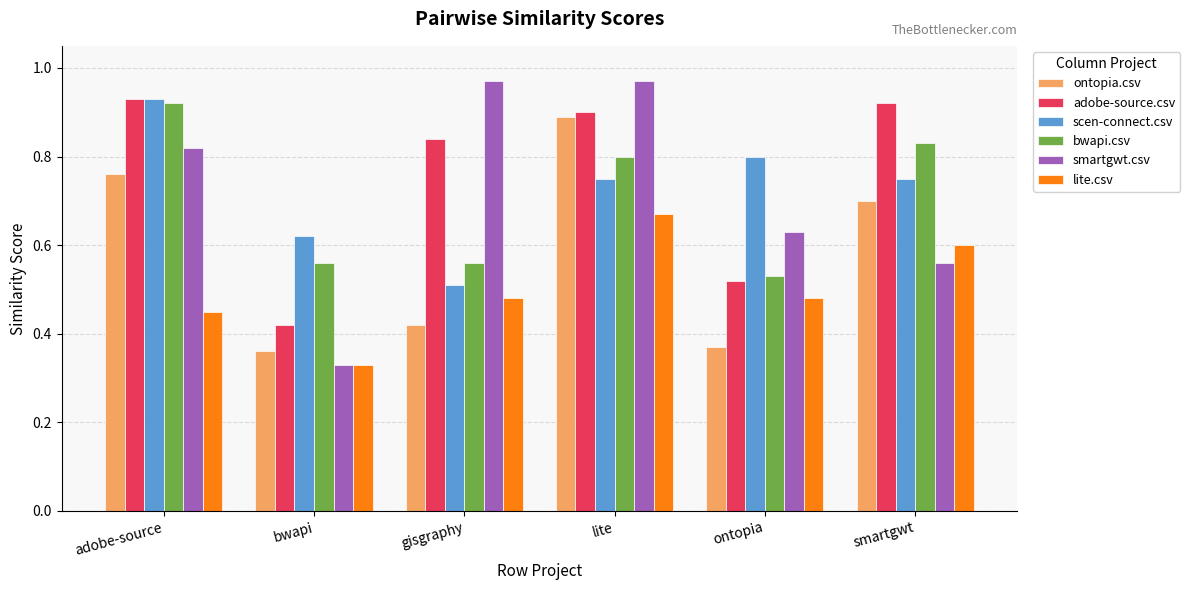

How many distinct data groups are displayed?

6